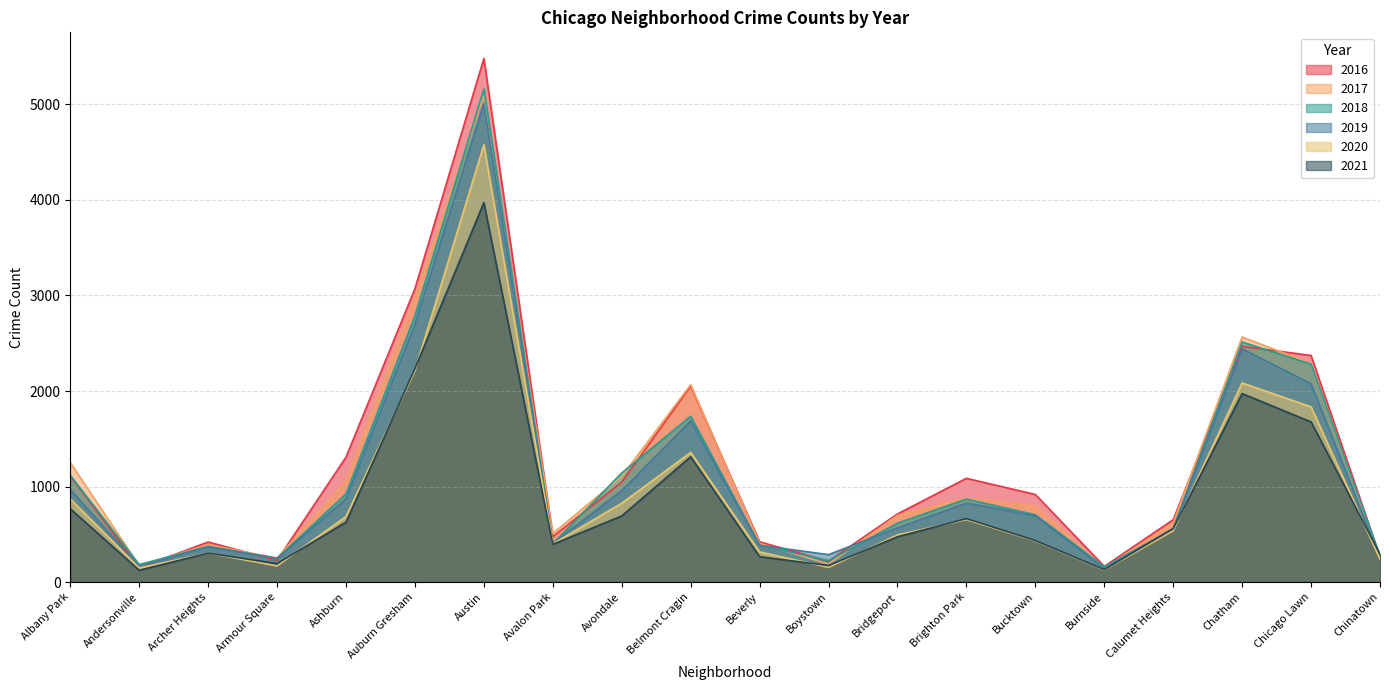

Rank the series at Chinatown from lowest to highest value.

2020, 2017, 2019, 2016, 2018, 2021